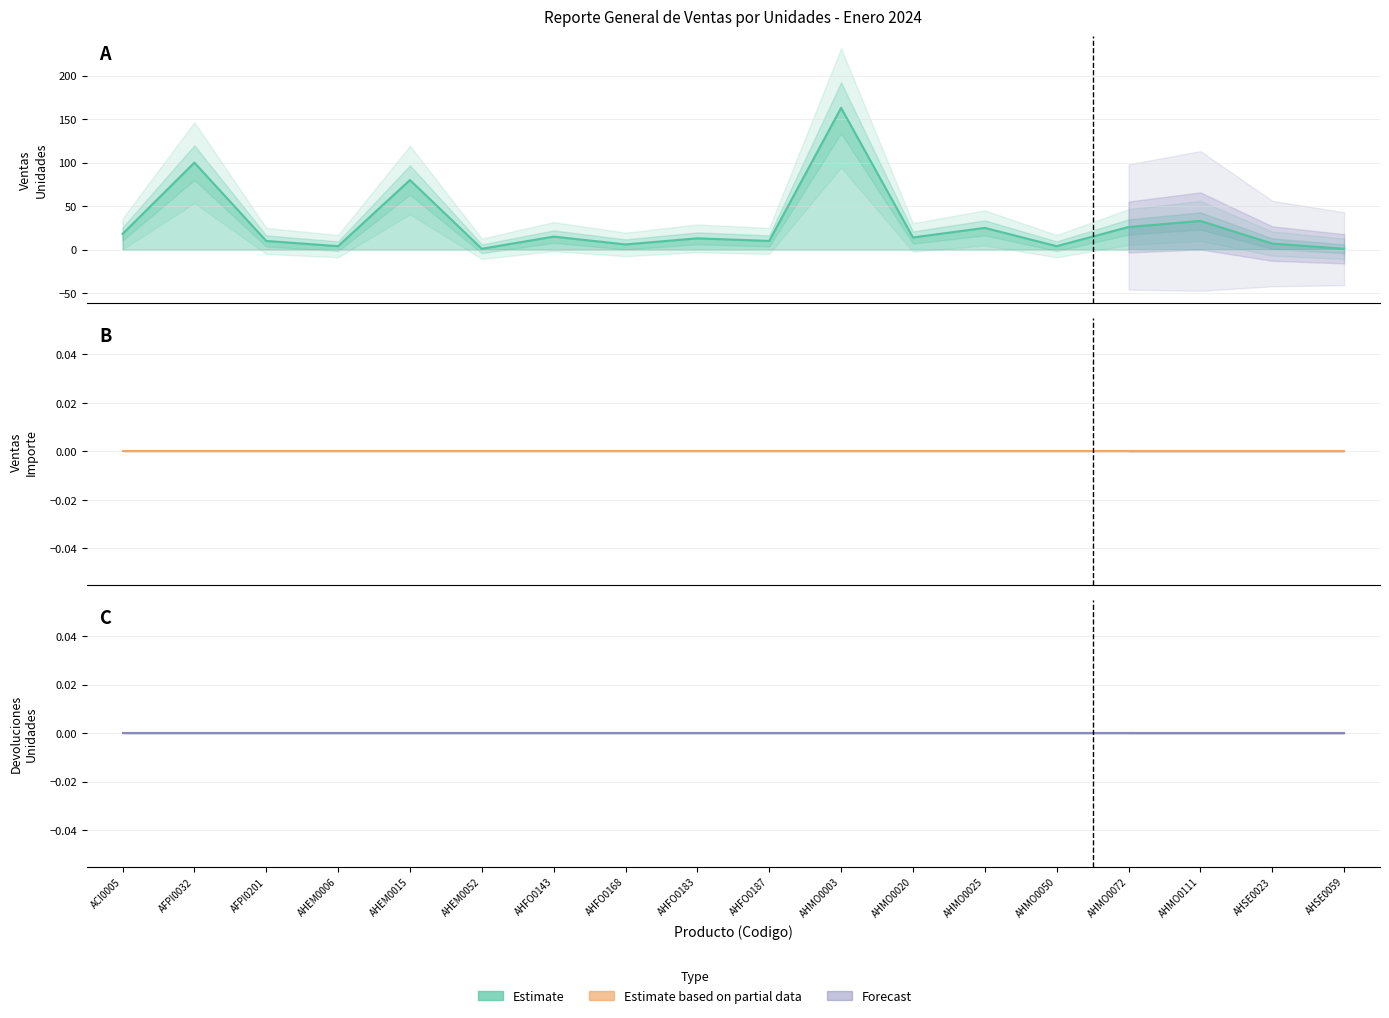

What is the label of the 17th point from the left?

AHSE0023